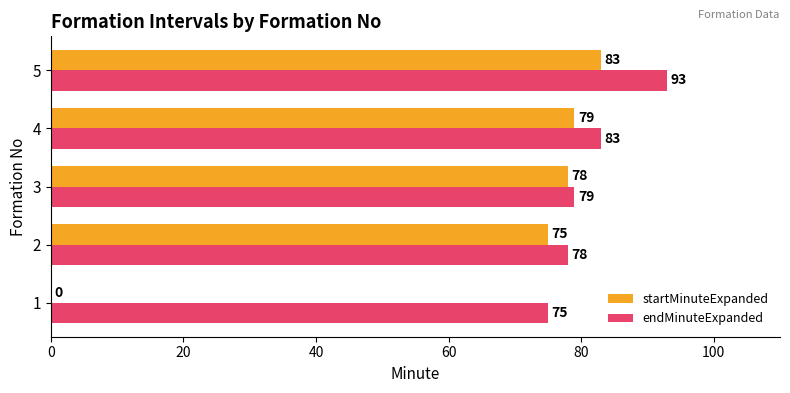

Which series changed the most between 1 and 3?

startMinuteExpanded